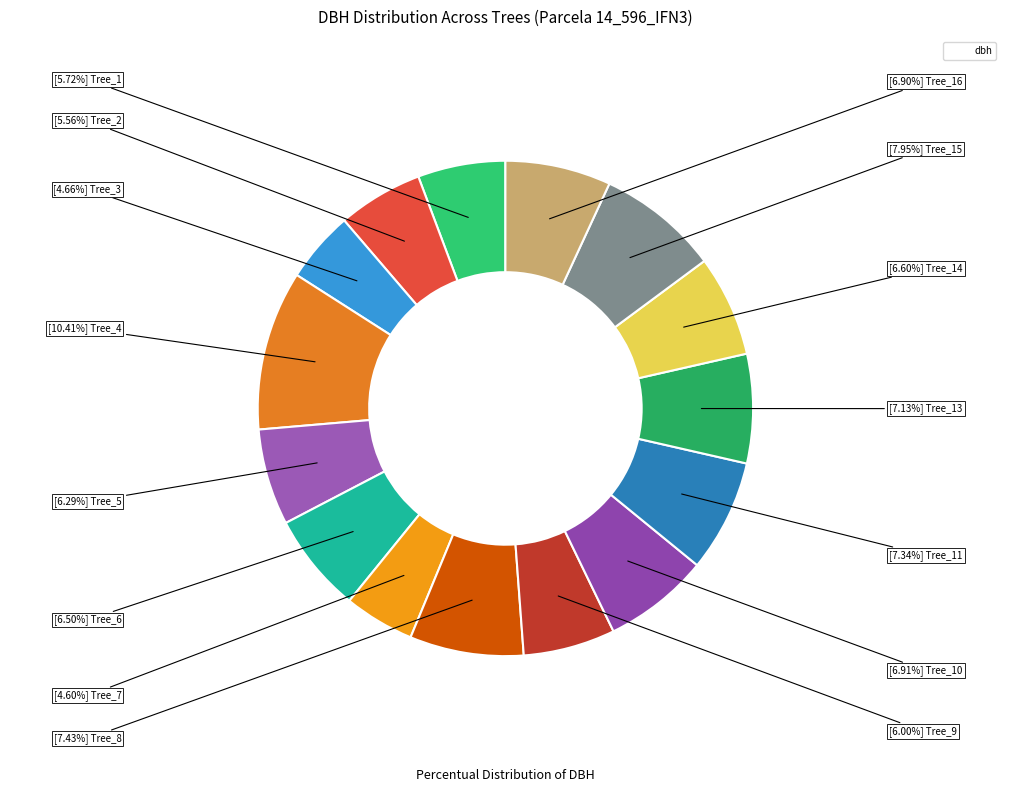

How many slices are in this pie chart?

15